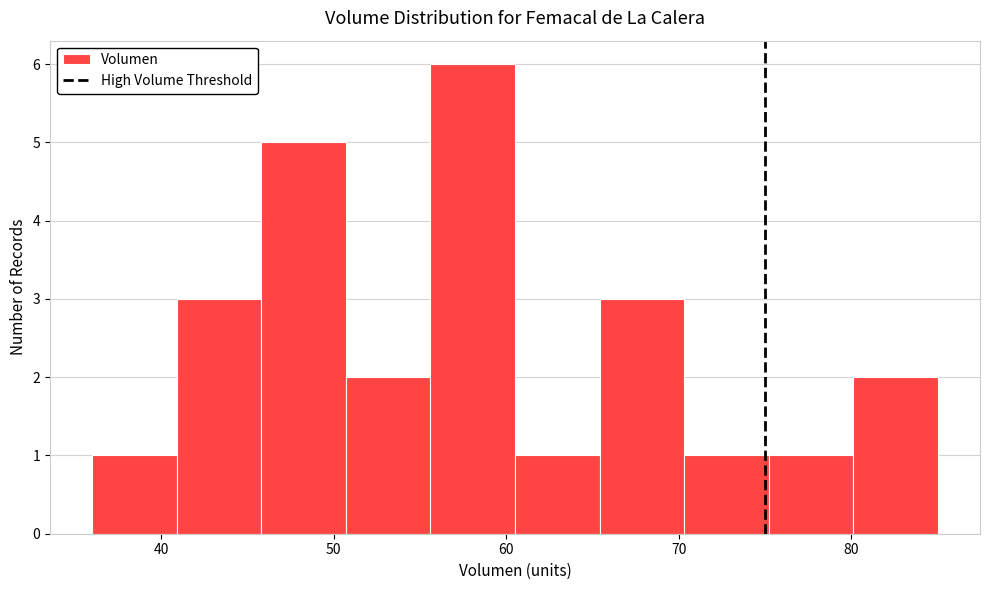

Reading left to right, transcribe this chart: for each bar, give the range it covers on the x-axis and its height. Neither the bar edges nor the heights are printed on the chart, so give them approximately, as read against the axes.

36.0 to 40.9: 1
40.9 to 45.8: 3
45.8 to 50.7: 5
50.7 to 55.6: 2
55.6 to 60.5: 6
60.5 to 65.4: 1
65.4 to 70.3: 3
70.3 to 75.2: 1
75.2 to 80.1: 1
80.1 to 85.0: 2